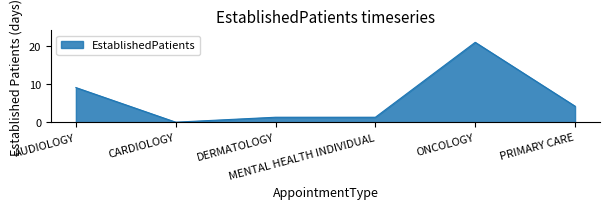

At which category does the chart reach its peak across all series?

ONCOLOGY